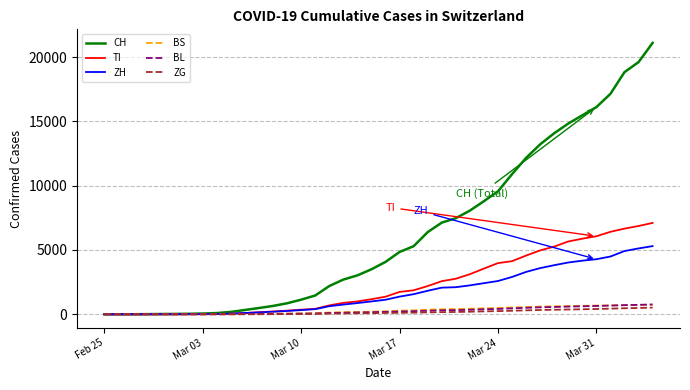

Which series has the largest range (max minus min)?

CH